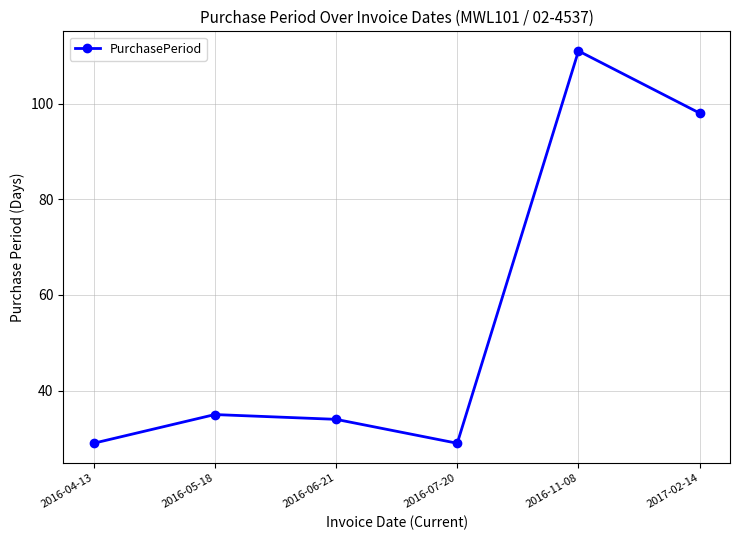

True or false: the data shows 29 at 2016-07-20.

True